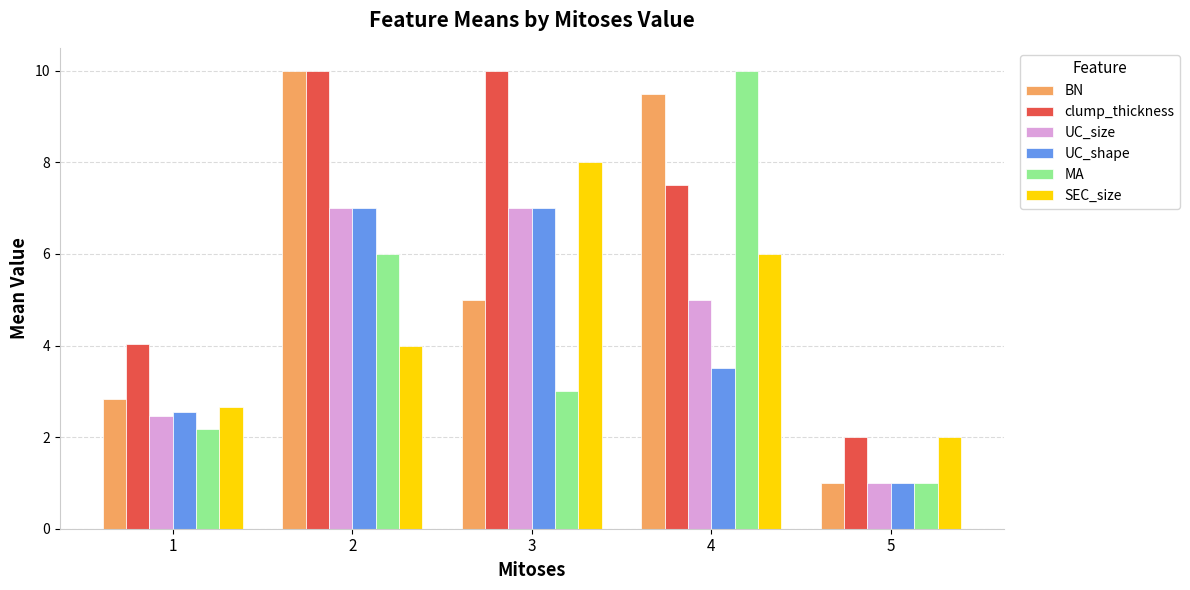

What is the maximum value for UC_shape?

7.0